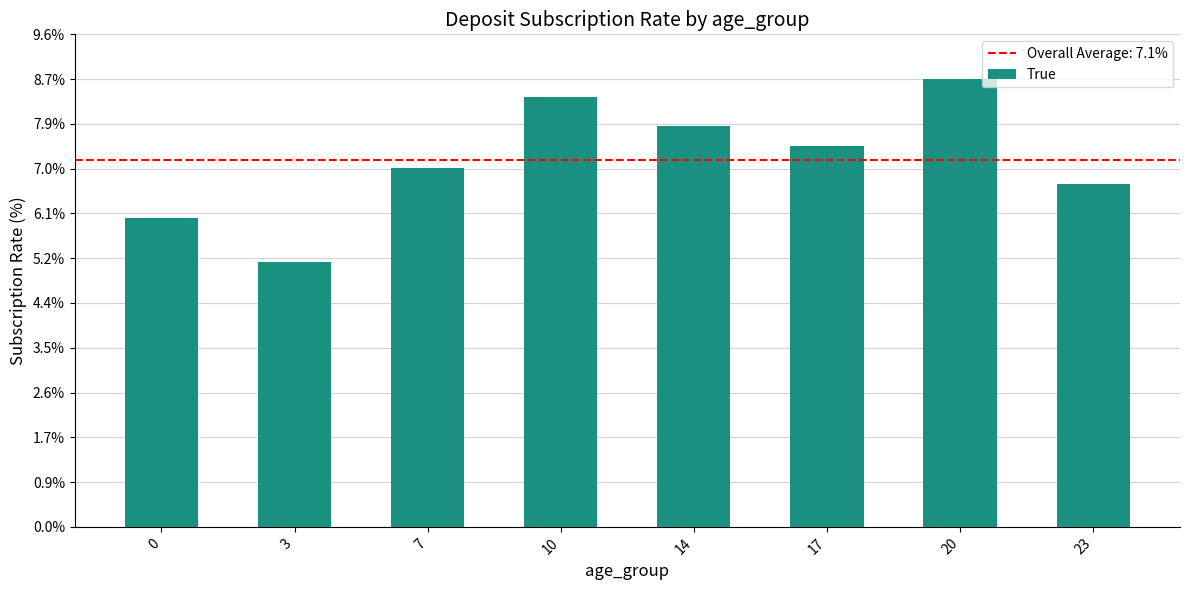

Reading left to right, extract all data points from this chart.

6.0	5.2	7.0	8.4	7.8	7.4	8.7	6.7